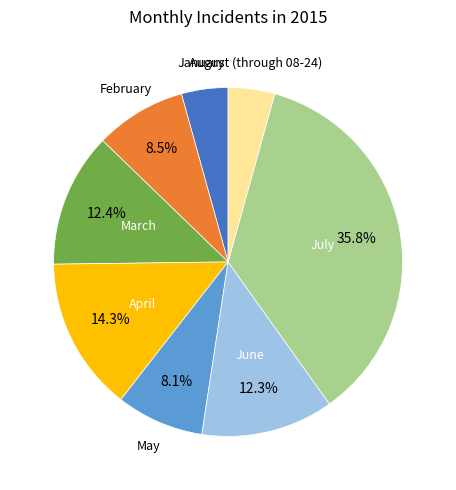

What percentage is NOT represented by February?

91.5%